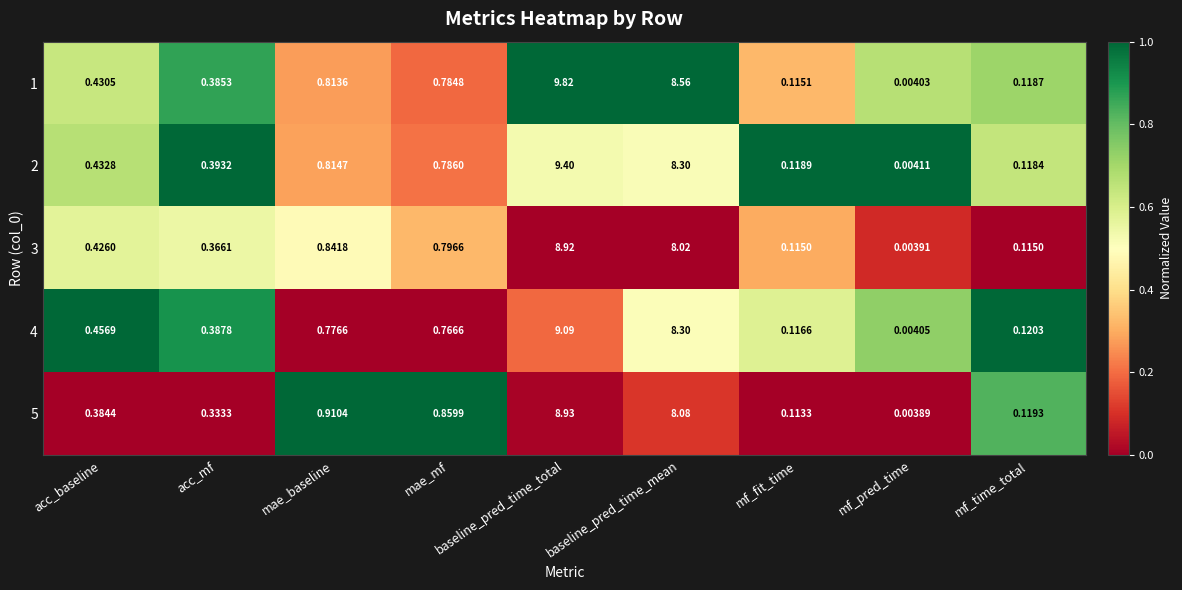

Which category has the highest value in the 5 series?

baseline_pred_time_total